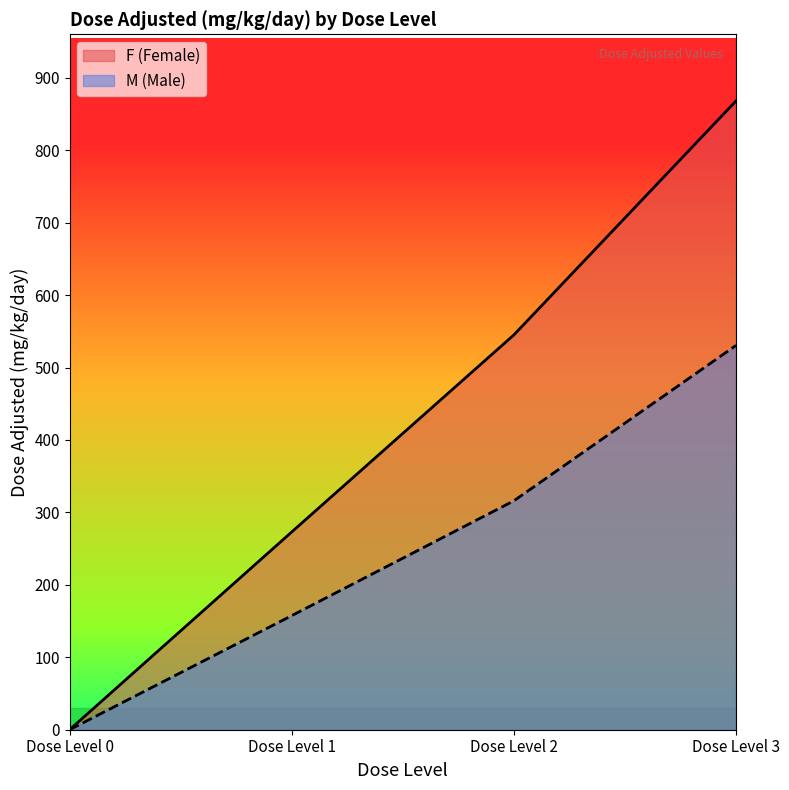

At which category is the sum across all series the highest?

Dose Level 3